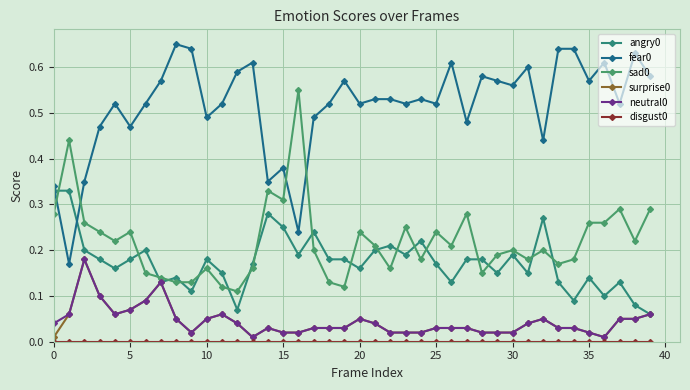

How many lines are shown in the chart?

6